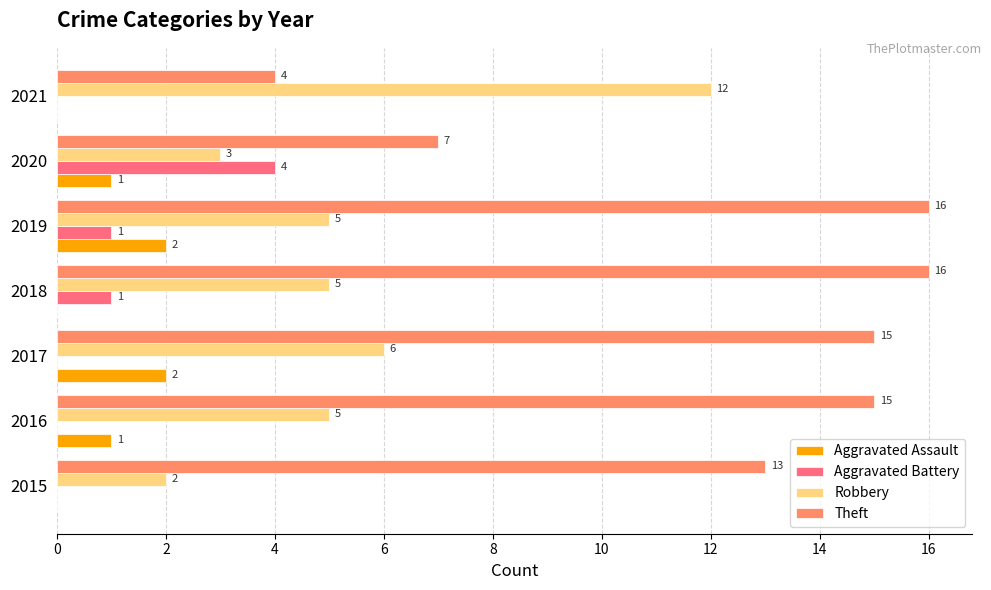

What is the maximum value for Robbery?

12